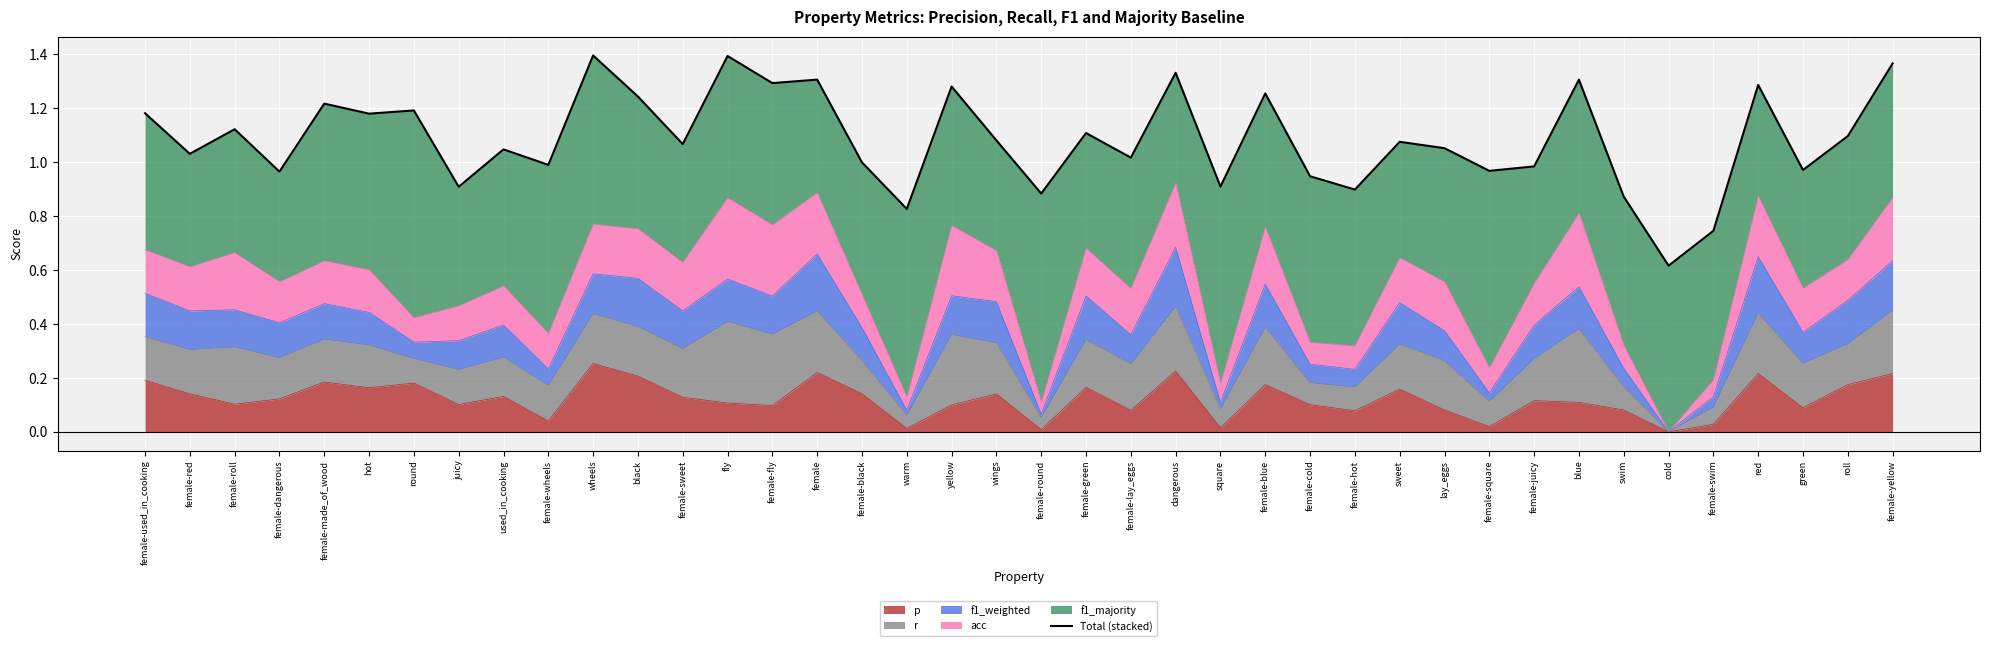

What is the average value?

1.1